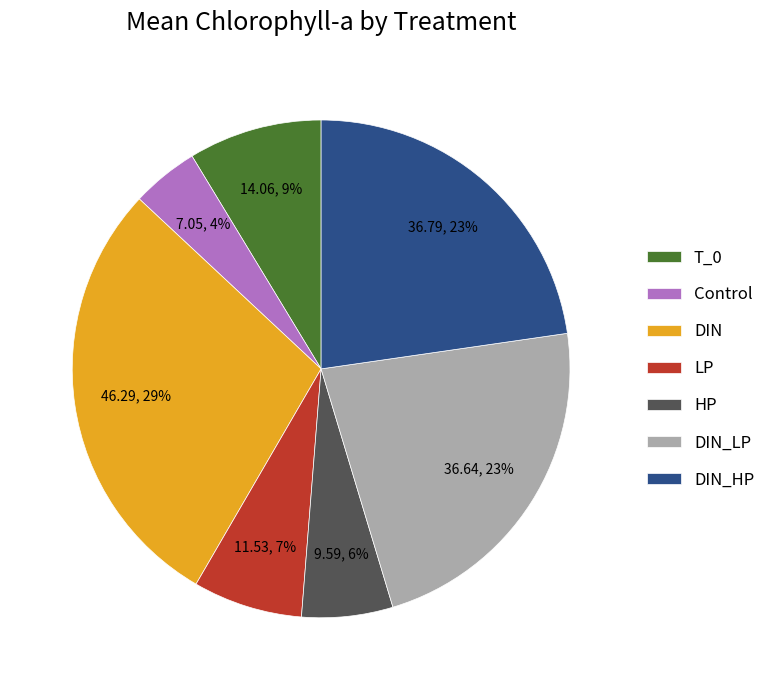

Which has a higher value, HP or DIN_HP?

DIN_HP